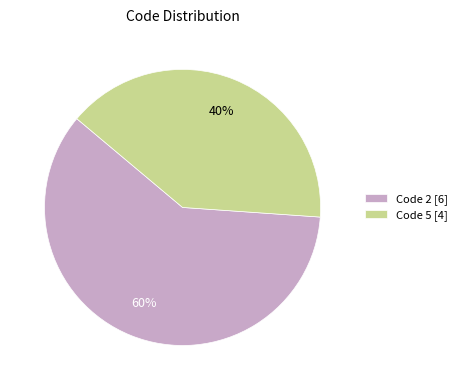

Approximately how many times larger is the value at Code 2 [6] compared to Code 5 [4]?

1.5